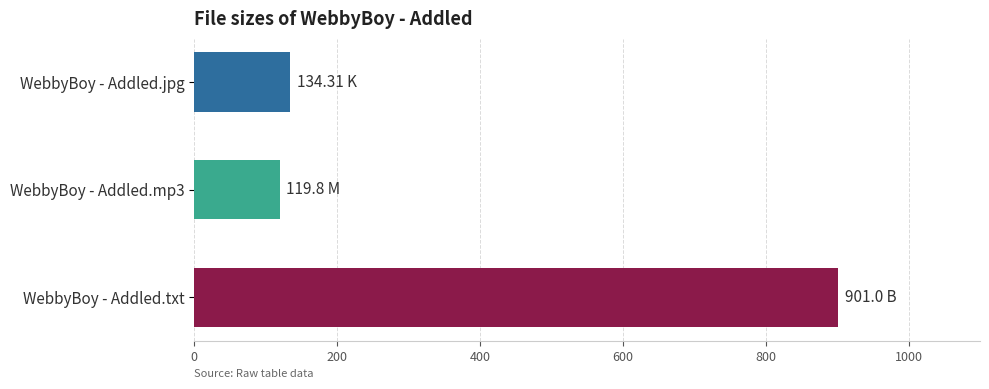

At which label is the value closest to 510?

WebbyBoy - Addled.jpg